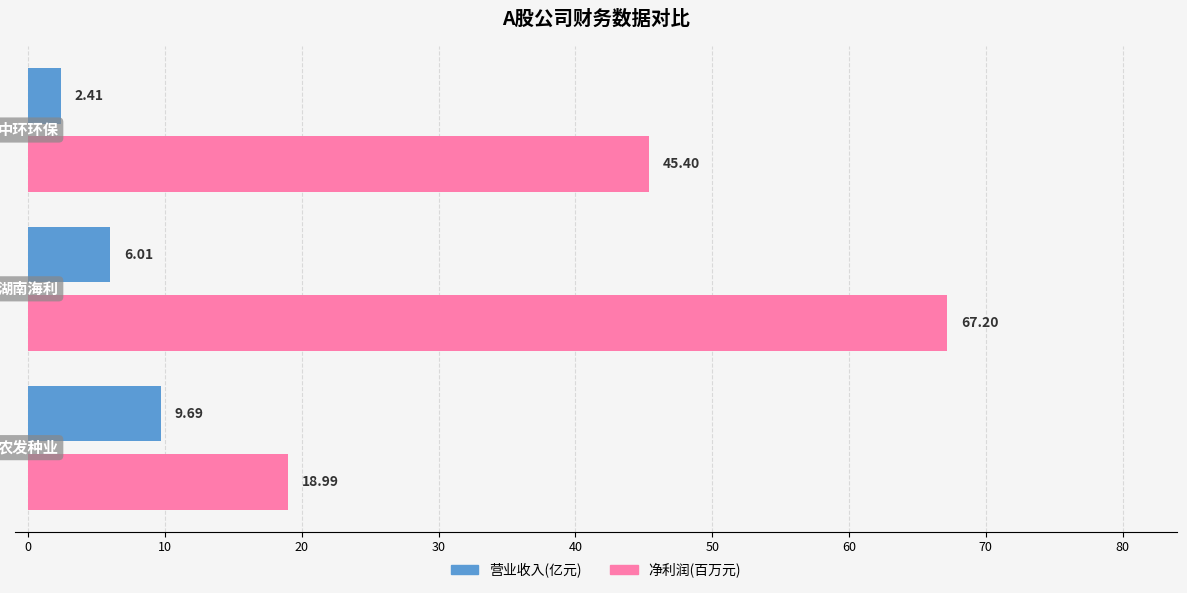

What is the difference between the maximum and second lowest values in the 净利润(百万元) series?

21.8